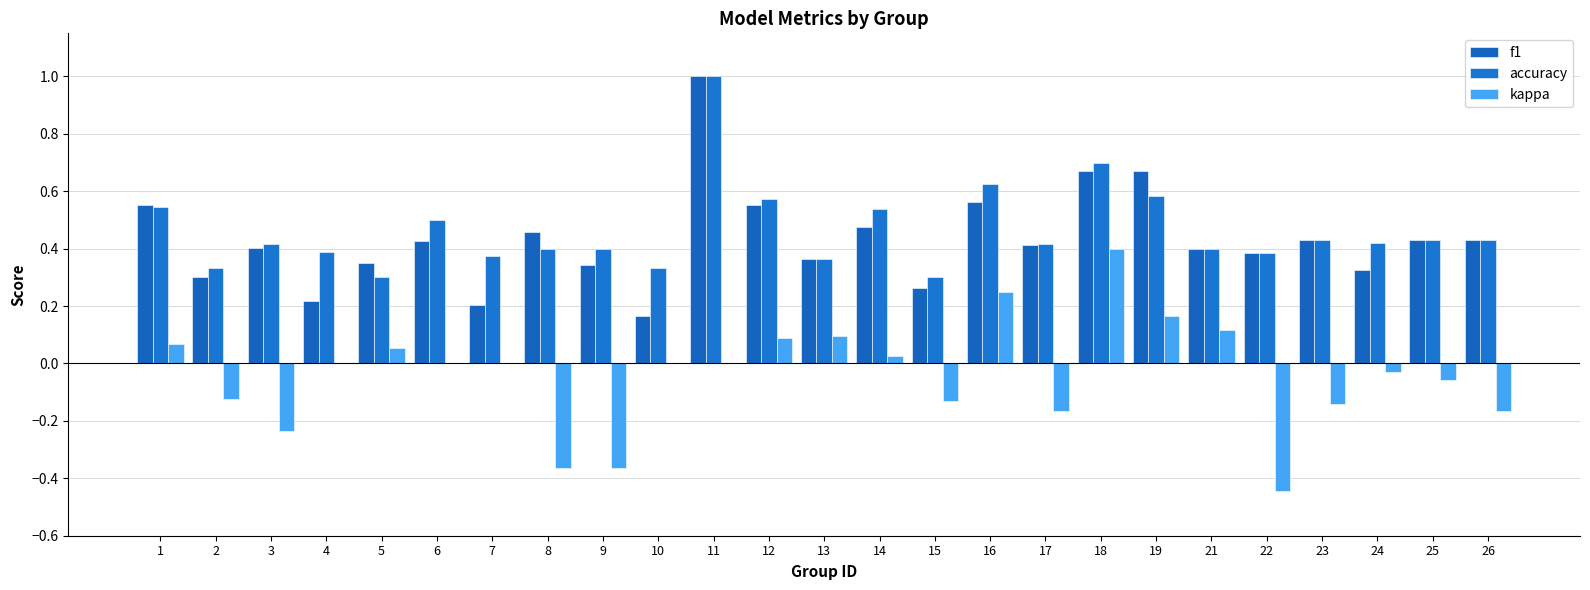

How many data points does each series have?

25